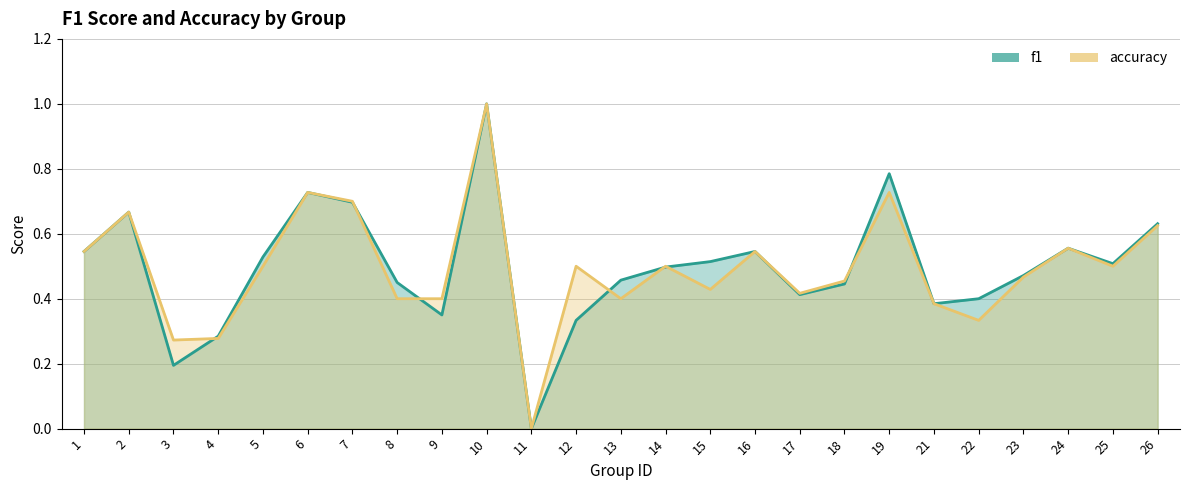

Where is the first local minimum for f1?

3